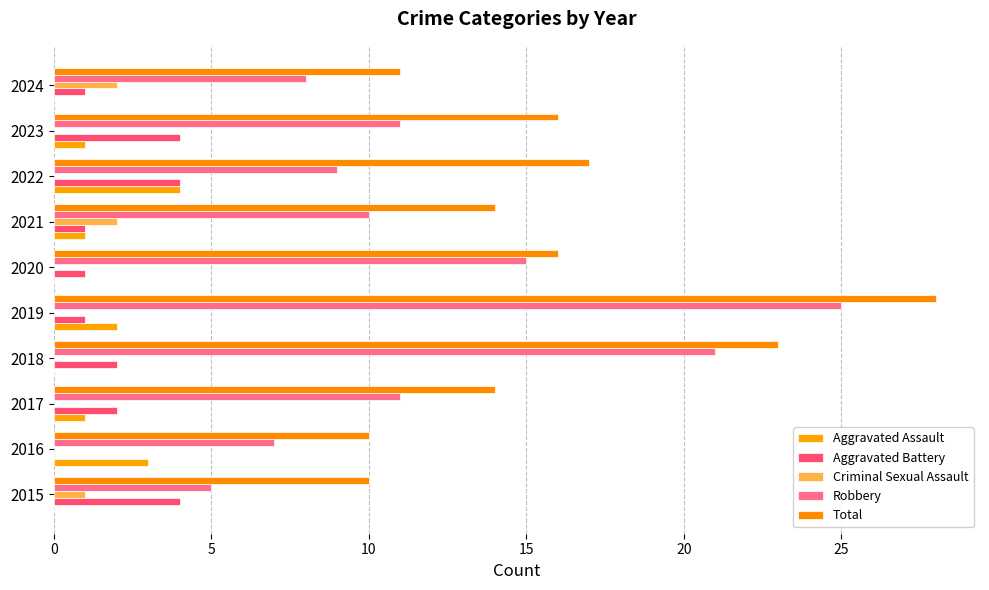

How many distinct data groups are displayed?

5